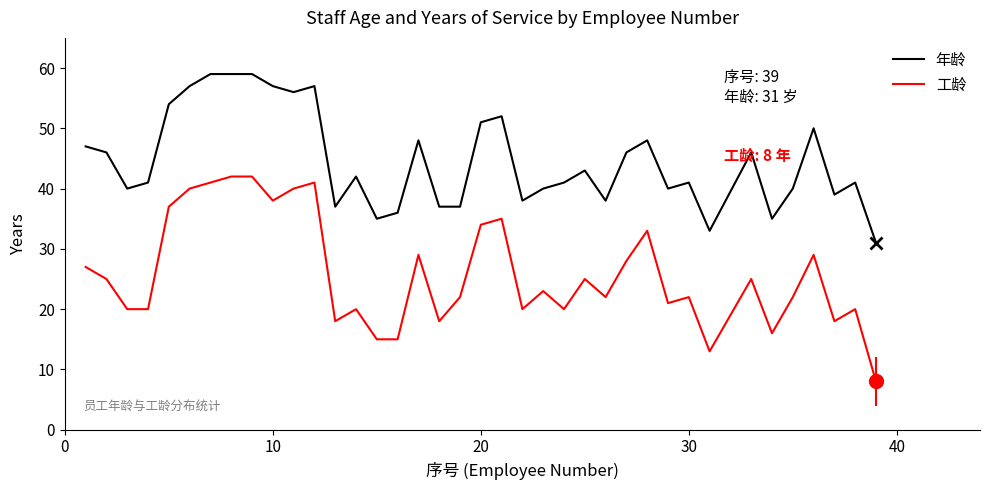

What is the difference between the maximum and minimum values in the 年龄 series?

28